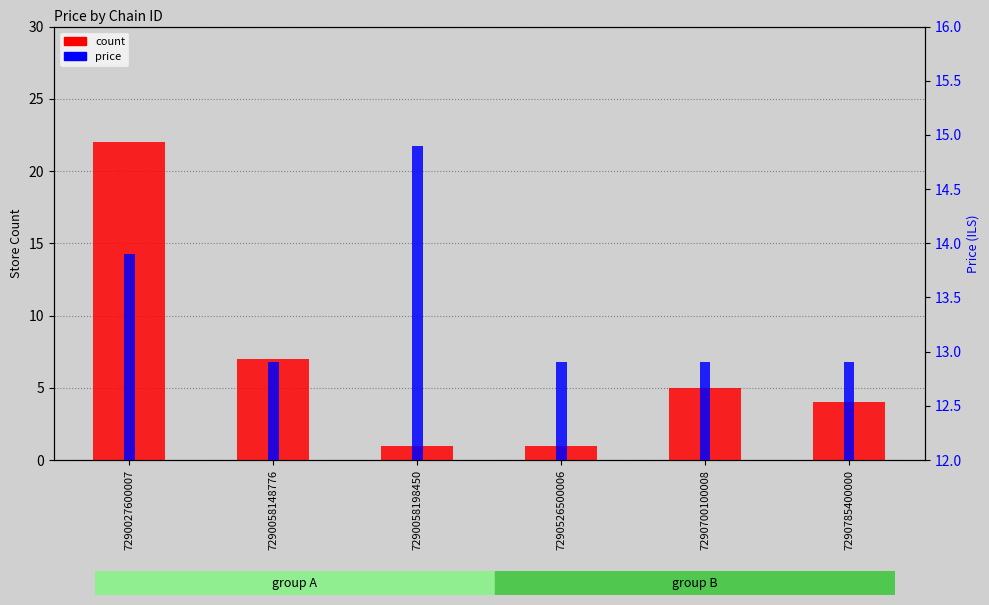

The price series shows 22.2 at 7290526500006. True or false?

False